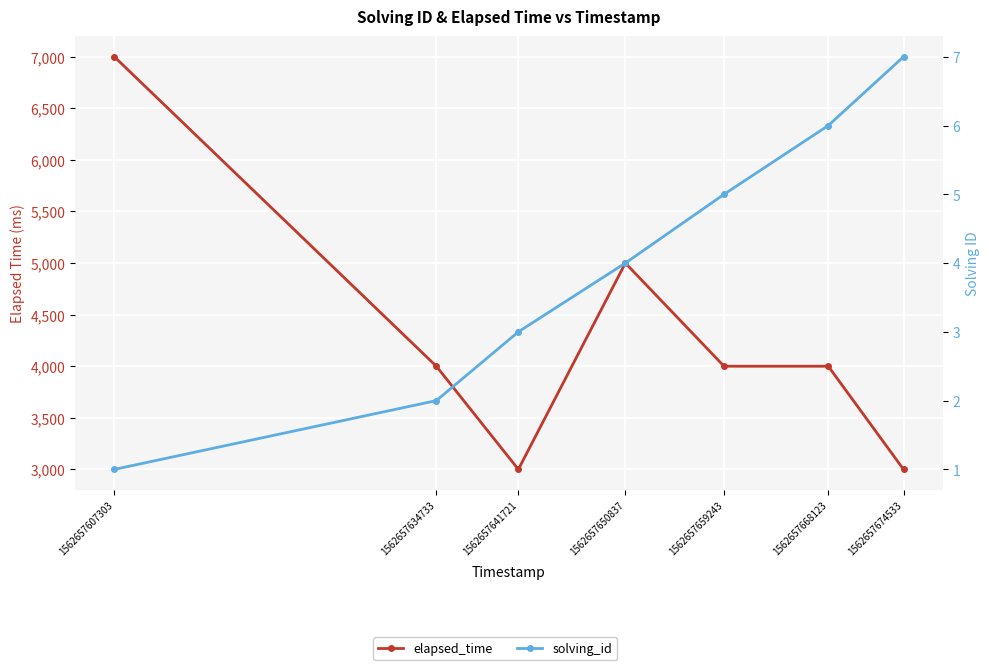

Is it true that solving_id equals 4 at 1562657650837?

True